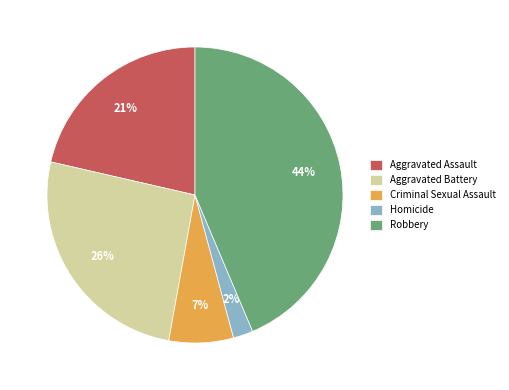

Is the sum of Aggravated Assault and Homicide greater than half?

No